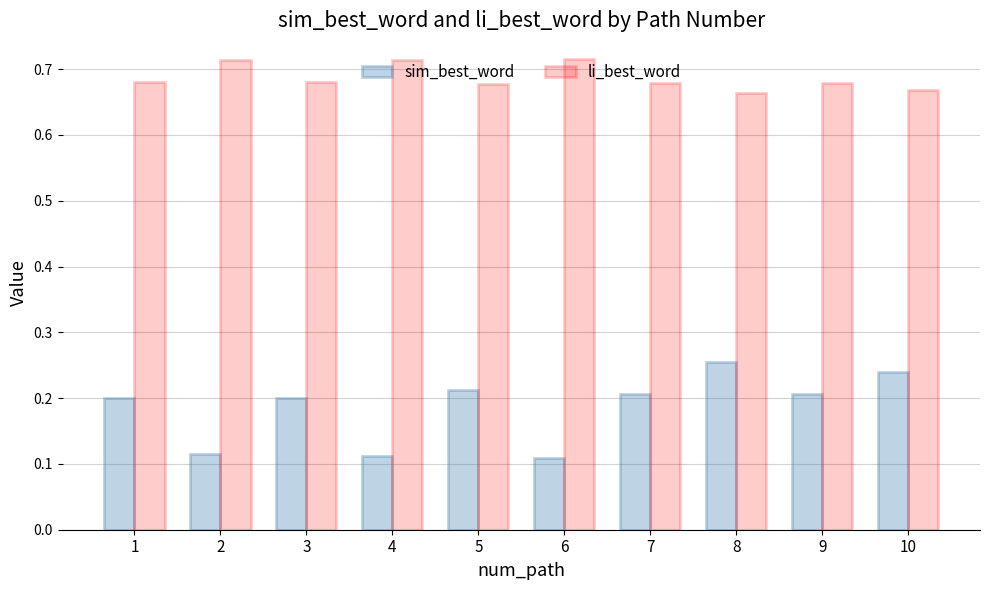

What is the sum of the sim_best_word values at 4 and 8?

0.4